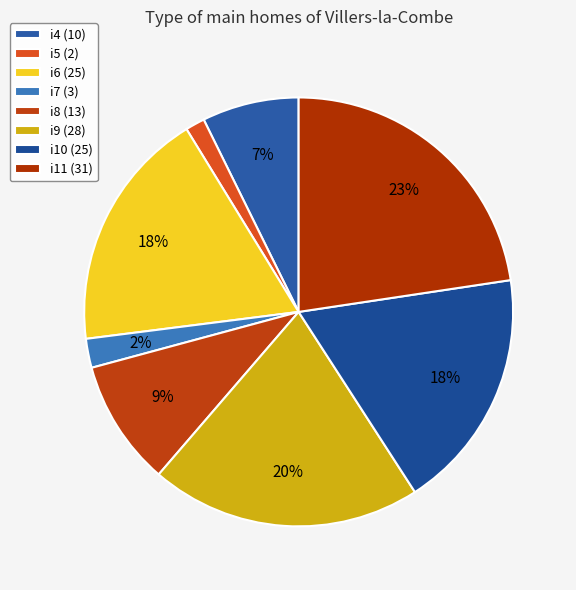

Rank the categories by value from lowest to highest.

i5, i7, i4, i8, i6, i10, i9, i11